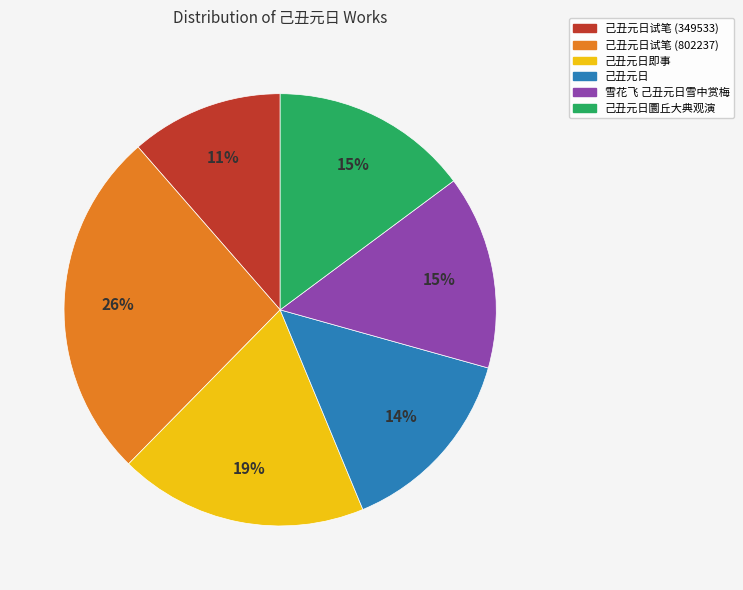

To the nearest percent, what is the difference between the largest and smallest slice percentages?

15%